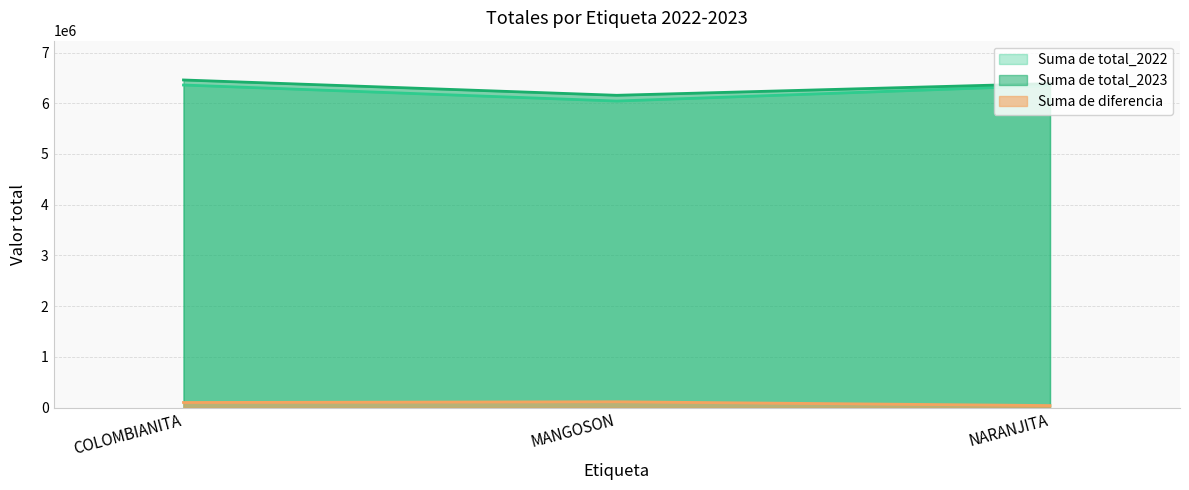

Which series has the widest spread of values?

Suma de total_2022